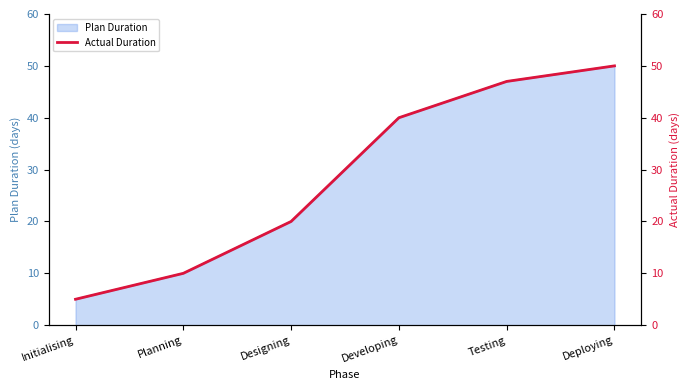

Reading left to right, transcribe all the data shown in this chart.

5	10	20	40	47	50